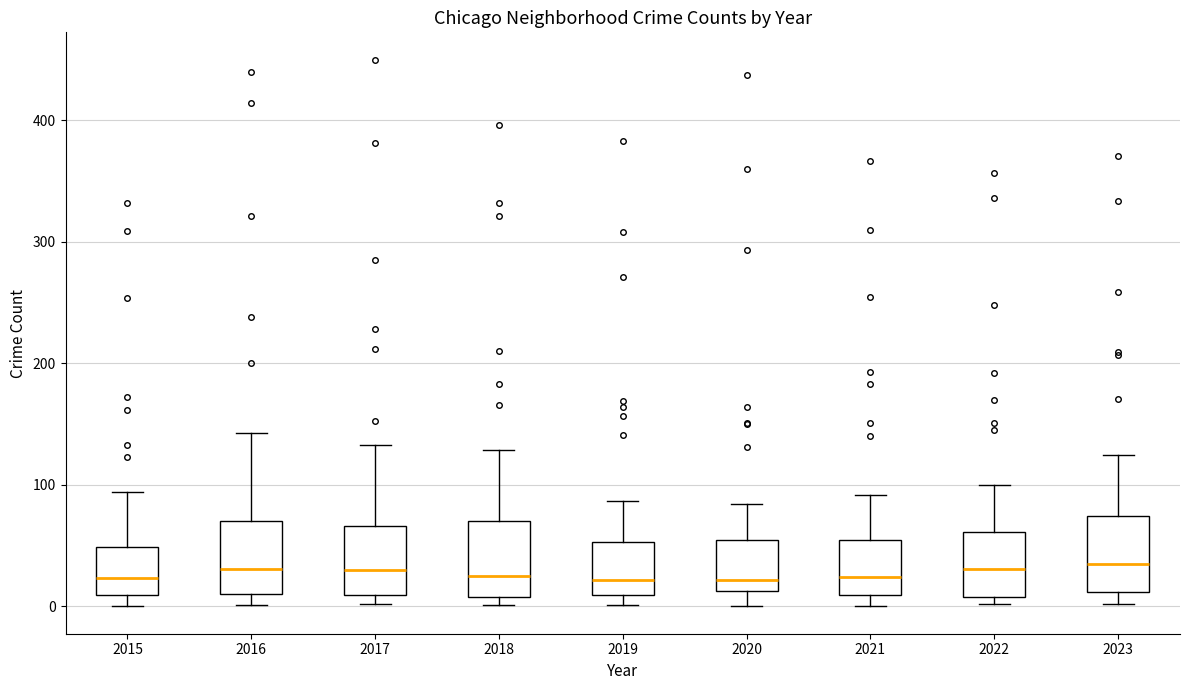

Reading left to right, transcribe this box plot: for each box, give where its median line is, the range the box spans, and where its two whiskers end, as read against the y-axis. The values are not printed on the chart, so give them approximately, as read against the axis.

2015: median 20, box 10 to 50, whiskers 0 to 90
2016: median 30, box 10 to 70, whiskers 0 to 140
2017: median 30, box 10 to 70, whiskers 0 to 130
2018: median 30, box 10 to 70, whiskers 0 to 130
2019: median 20, box 10 to 50, whiskers 0 to 90
2020: median 20, box 10 to 50, whiskers 0 to 80
2021: median 20, box 10 to 60, whiskers 0 to 90
2022: median 30, box 10 to 60, whiskers 0 to 100
2023: median 40, box 10 to 70, whiskers 0 to 130